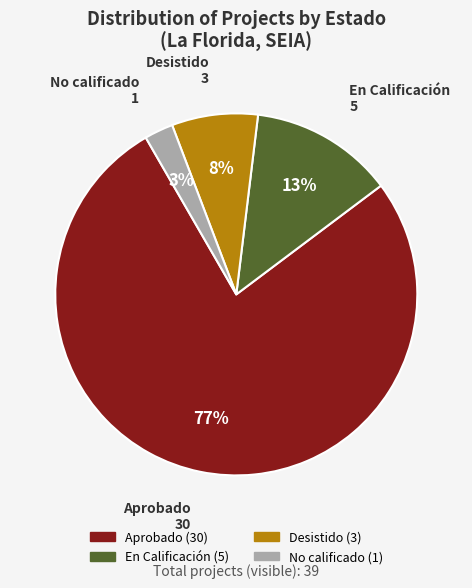

To the nearest percent, what is the average slice percentage?

25%